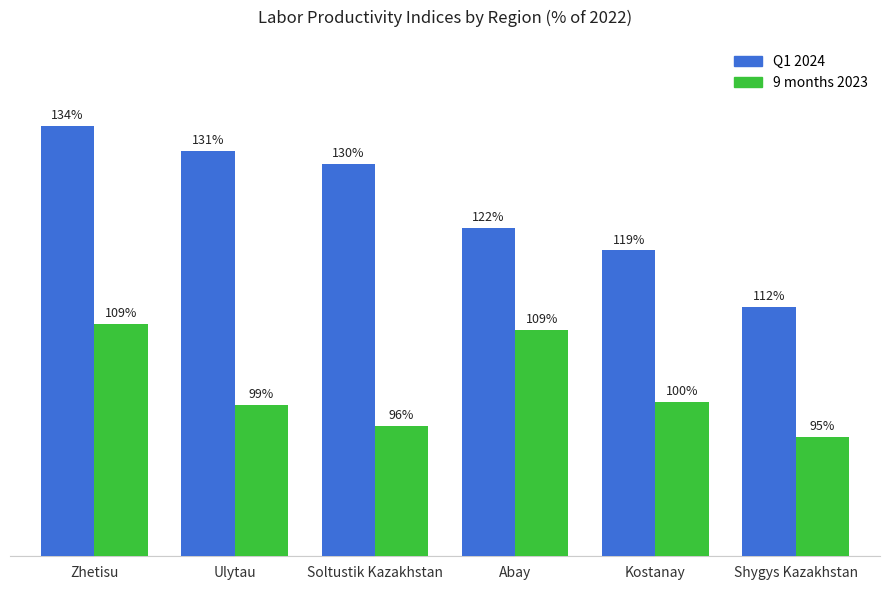

Where does the 9 months 2023 series first go above 99?

Zhetisu